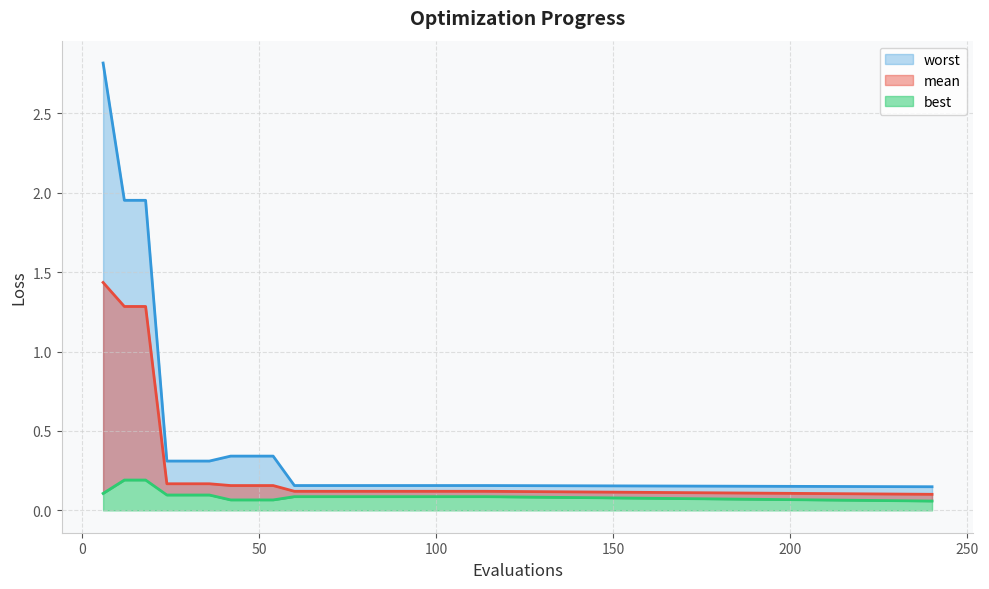

What is the lowest value of the best series?

0.1